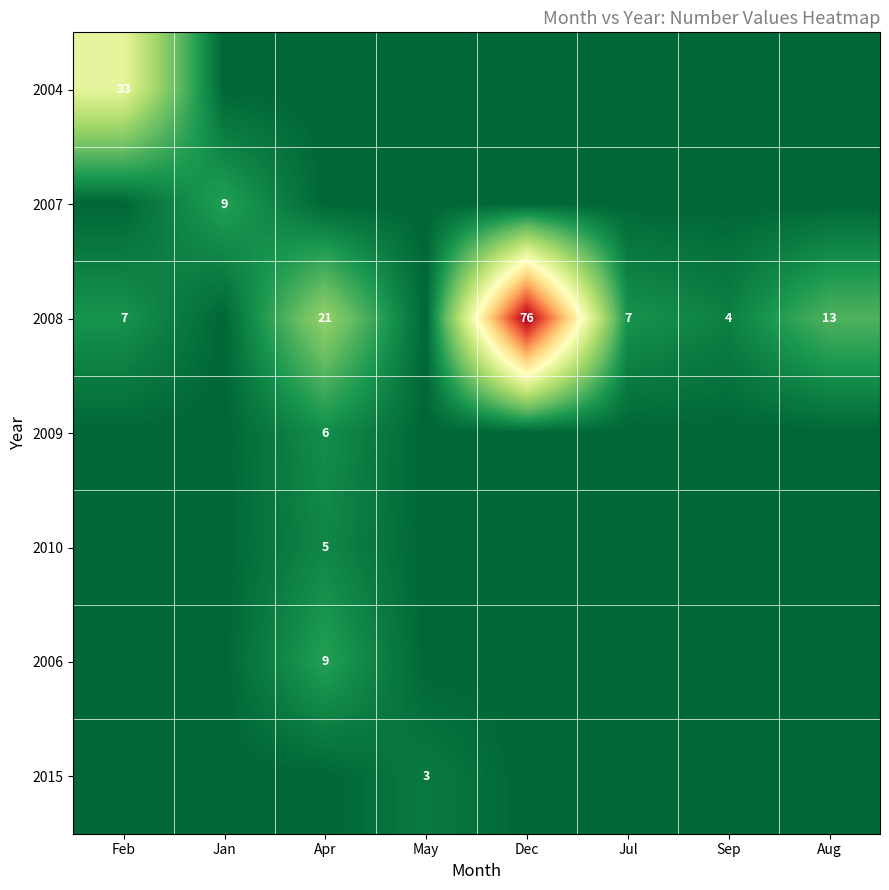

True or false: 2008 has a value of 4 at Sep.

True